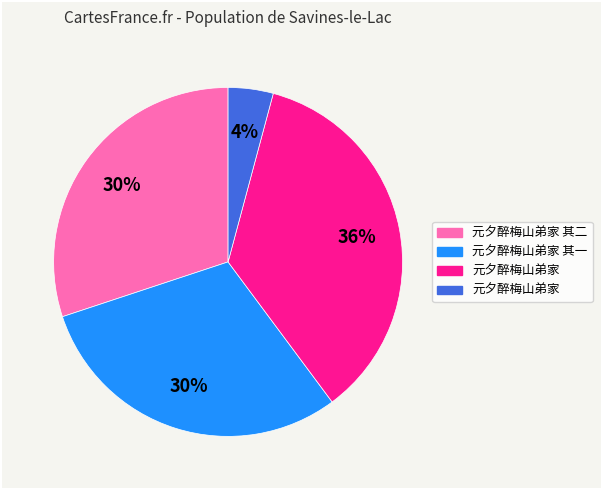

Is there a majority slice in this chart?

No